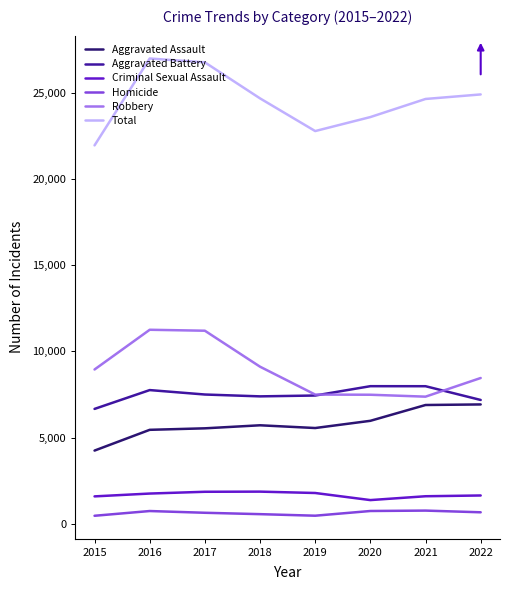

Which series has the largest total across all categories?

Total